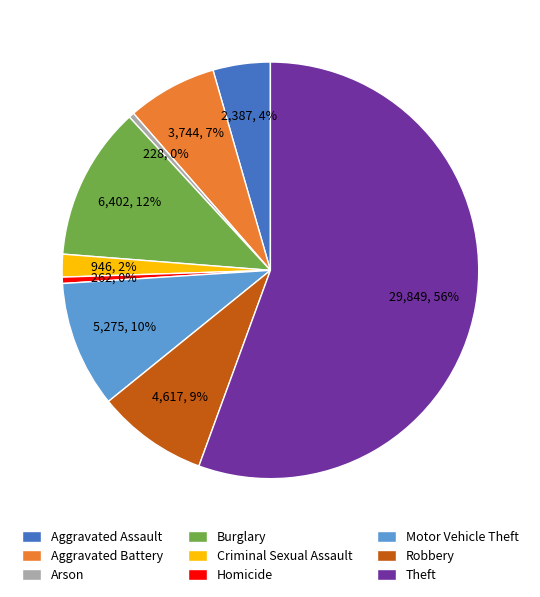

What is the largest slice in the pie chart?

Theft